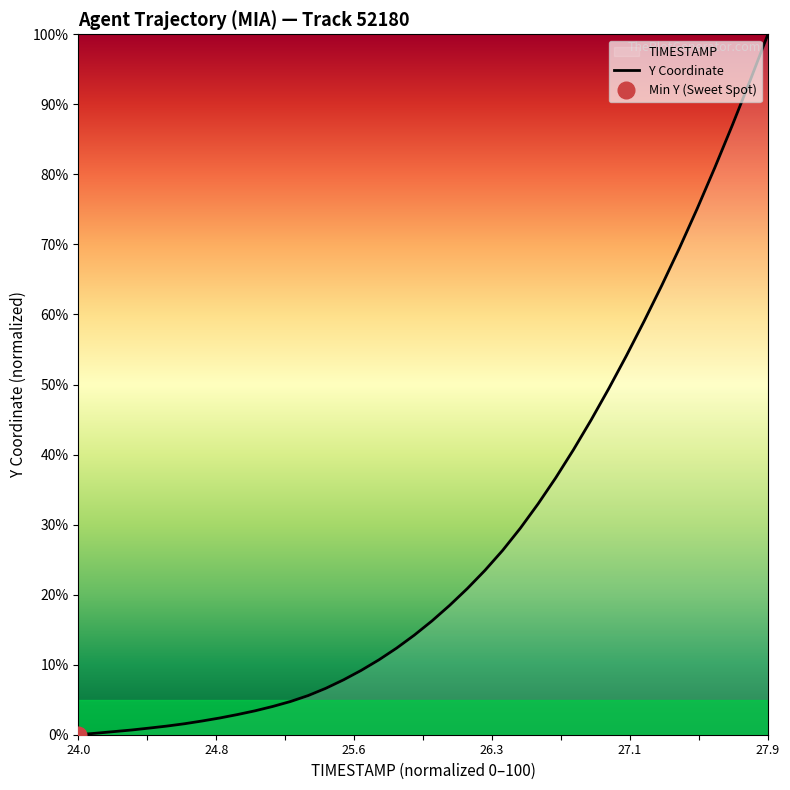

Reading right to left, list all the values displayed in this chart.

1.0	0.9	0.9	0.8	0.8	0.7	0.6	0.6	0.5	0.5	0.4	0.4	0.4	0.3	0.3	0.3	0.2	0.2	0.2	0.2	0.1	0.1	0.1	0.1	0.1	0.1	0.1	0.0	0.0	0.0	0.0	0.0	0.0	0.0	0.0	0.0	0.0	0.0	0.0	0.0